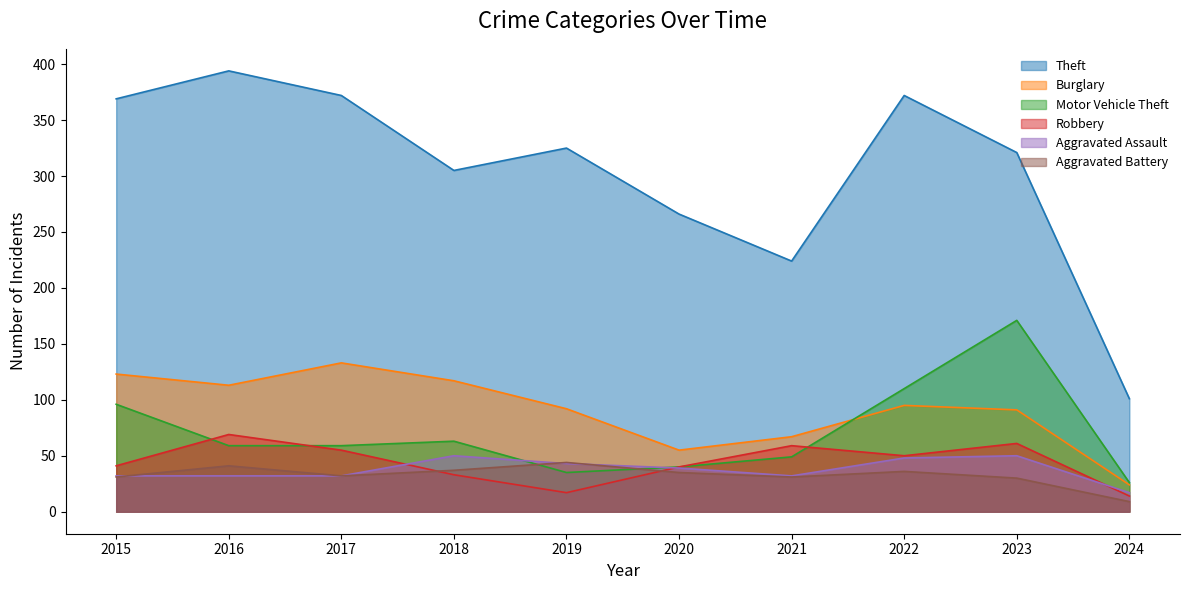

What is the maximum value for Motor Vehicle Theft?

171